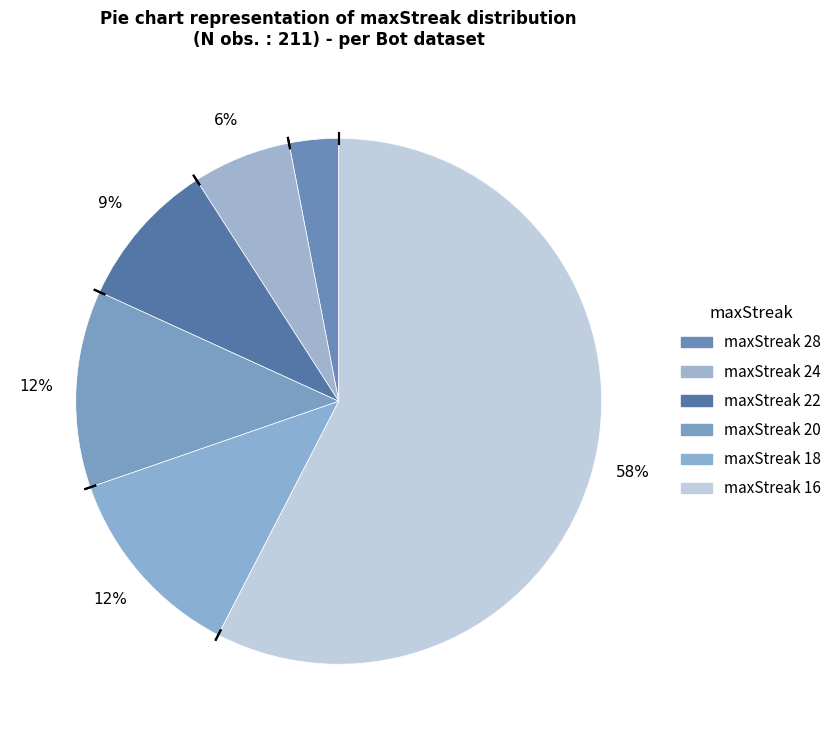

Is it true that maxStreak 18 is 1% of the pie?

False